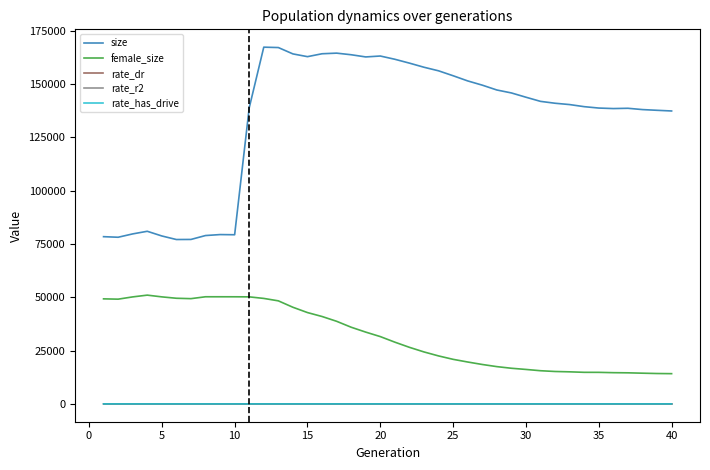

What is the difference between the maximum and minimum values in the female_size series?

36843.0